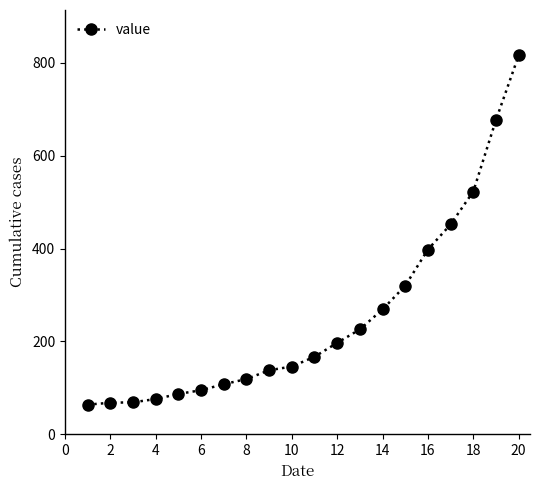

True or false: there are more than 1 points higher than both neighbors.

False